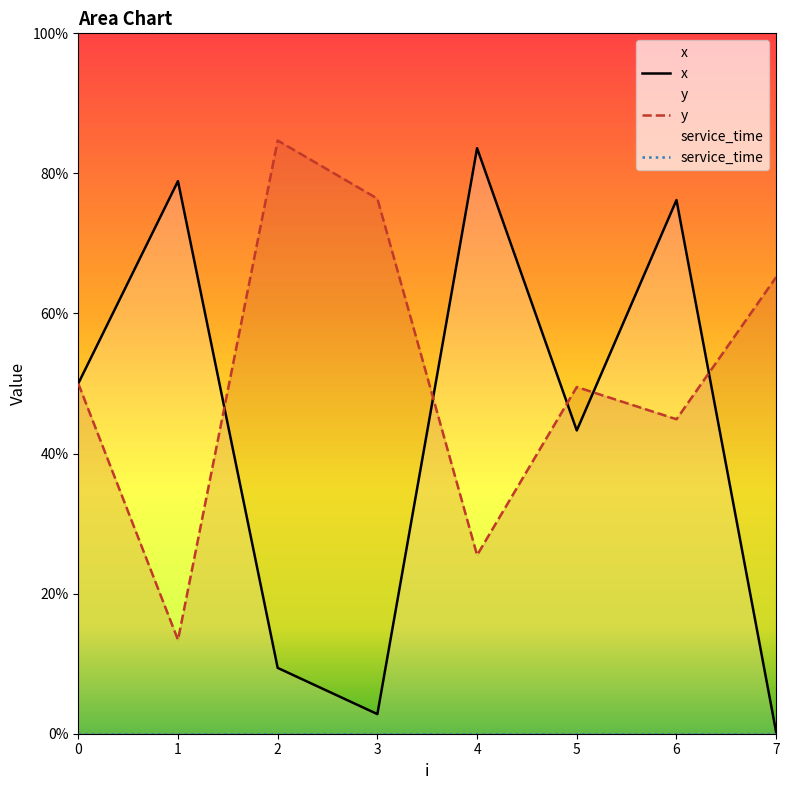

Is the value of service_time at 1 greater than the value of x at 2?

No